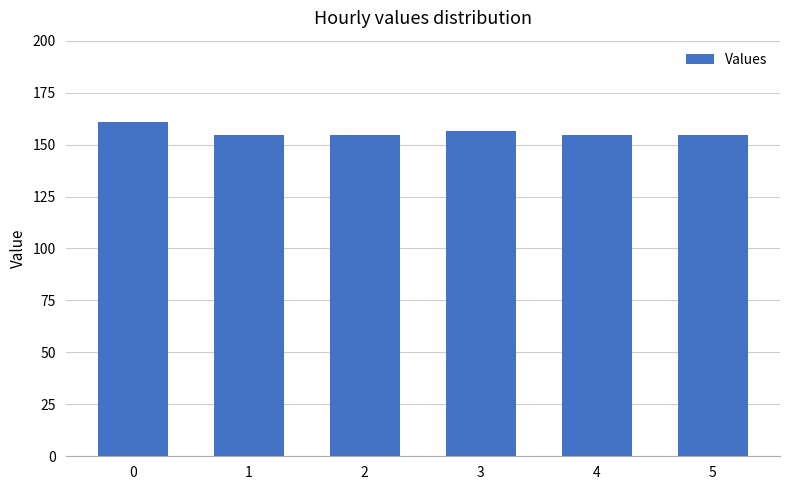

What is the sum of all values?

936.5